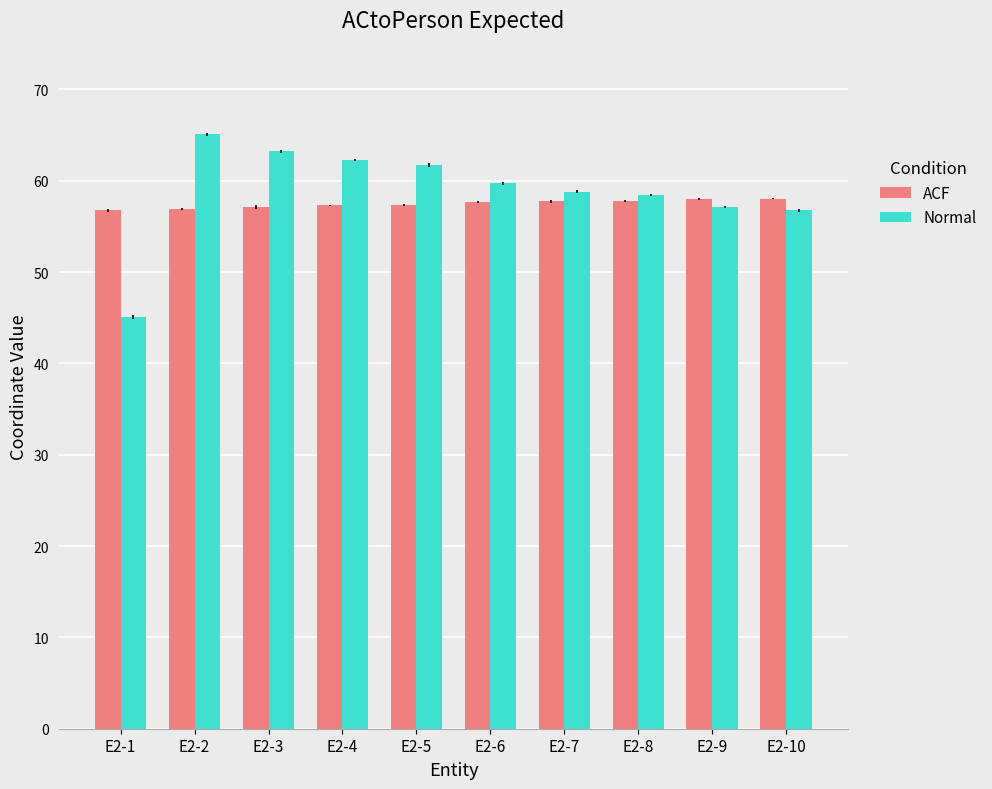

Which series has the widest spread of values?

Normal